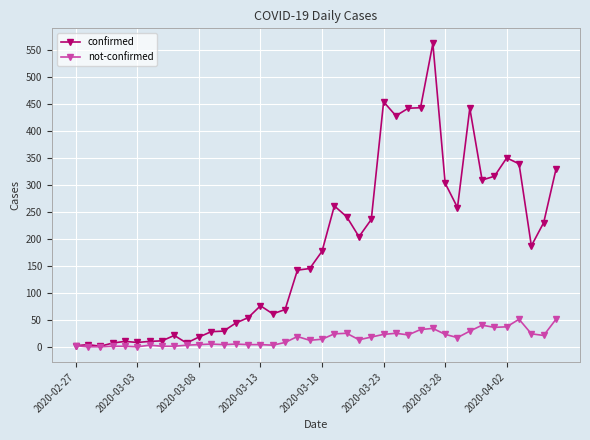

List the series in order of their overall mean, highest first.

confirmed, not-confirmed